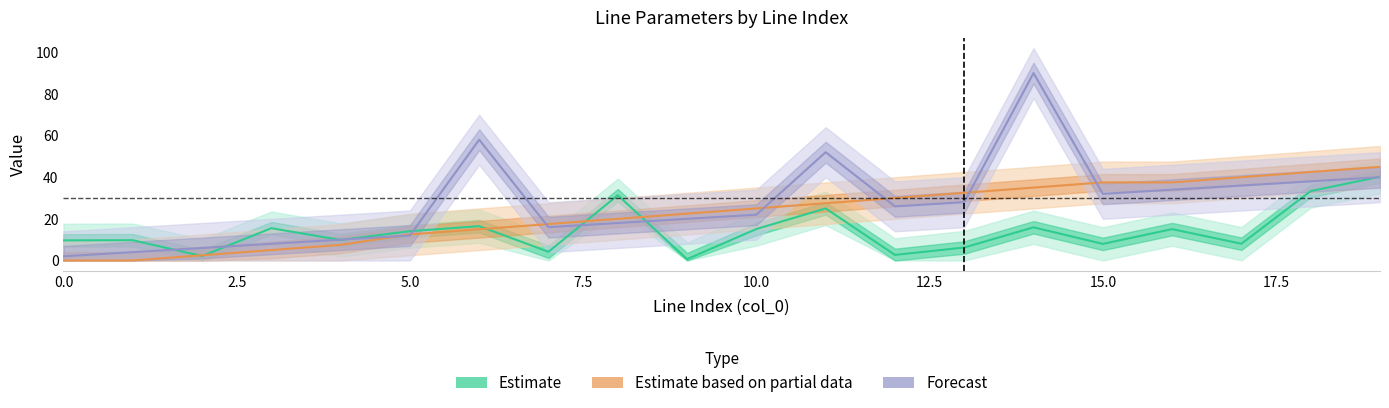

How many lines are shown in the chart?

3